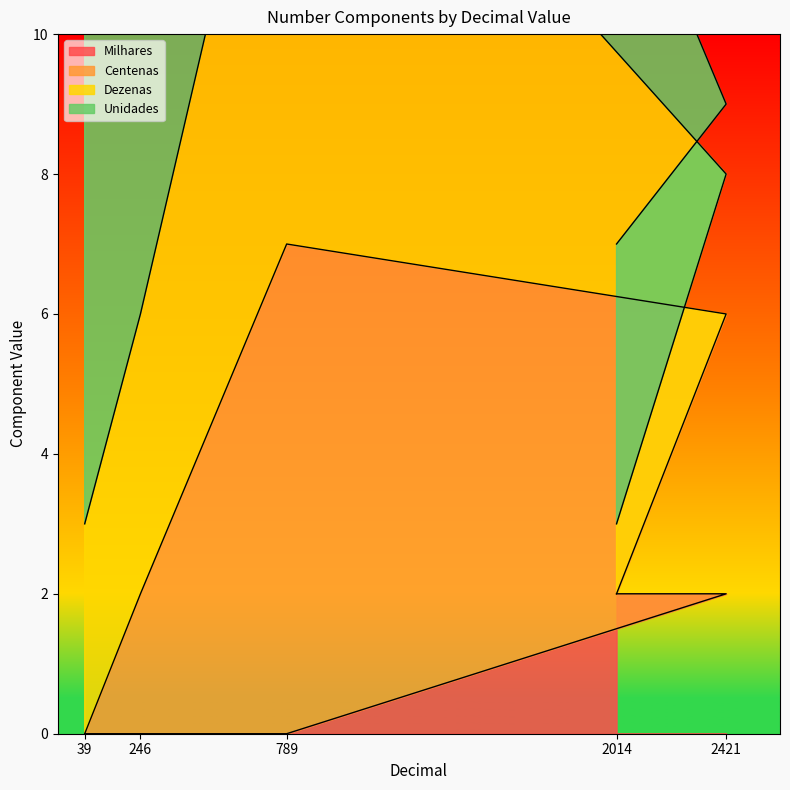

True or false: Milhares has more than 0 interior local peaks.

False